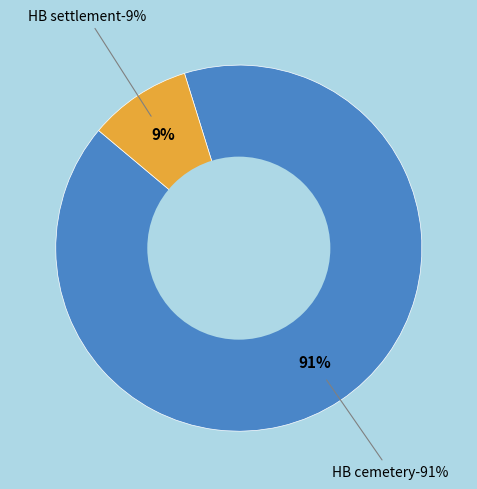

What is the largest slice in the pie chart?

HB cemetery